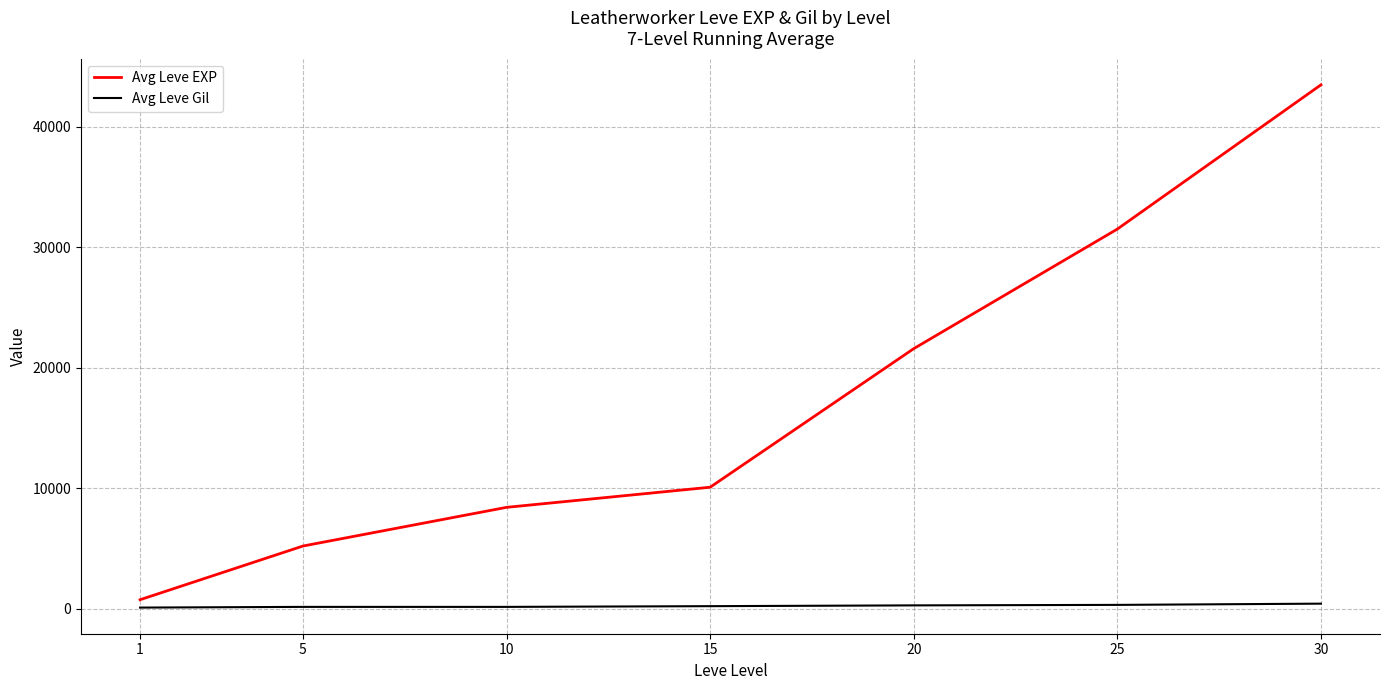

Is the value of Avg Leve Gil at 20 greater than the value of Avg Leve EXP at 15?

No